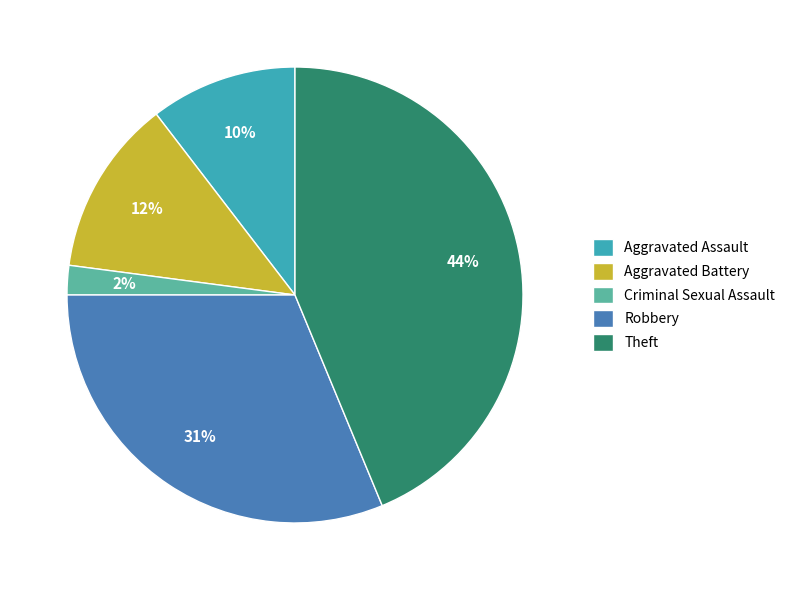

To the nearest percent, what percentage of the pie is Criminal Sexual Assault?

2%